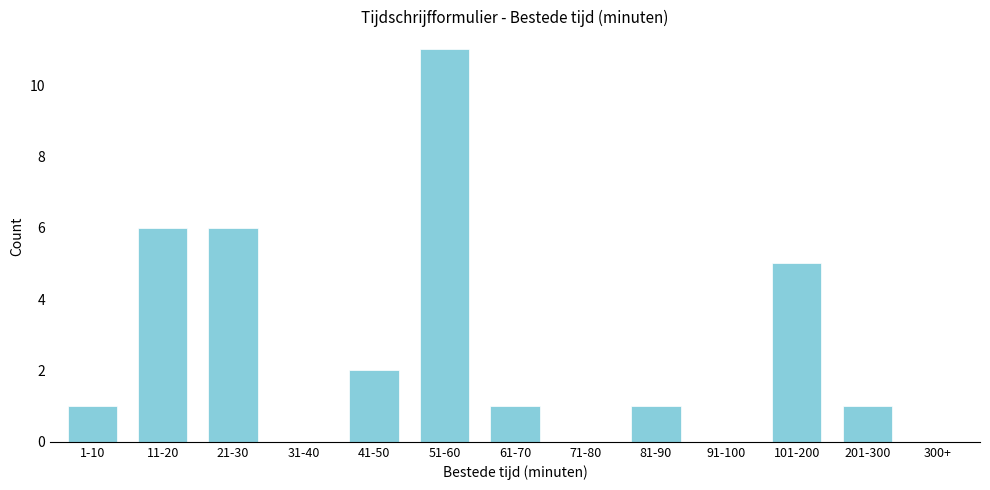

Reading right to left, transcribe all the data shown in this chart.

300+=0	201-300=1	101-200=5	91-100=0	81-90=1	71-80=0	61-70=1	51-60=11	41-50=2	31-40=0	21-30=6	11-20=6	1-10=1